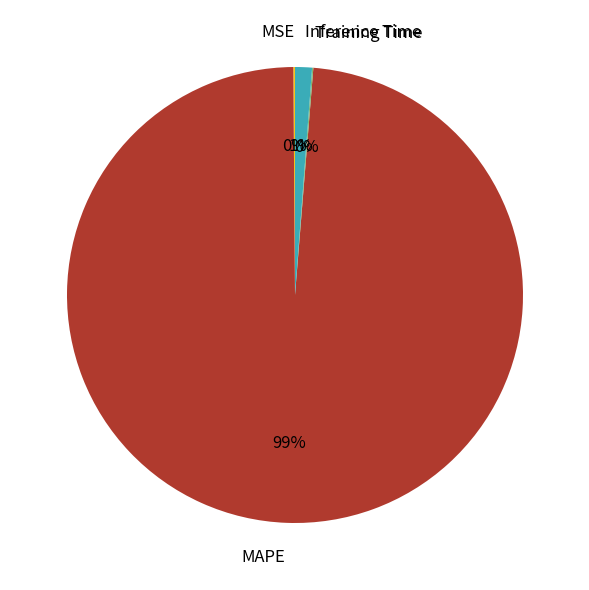

Which slice is the largest?

MAPE